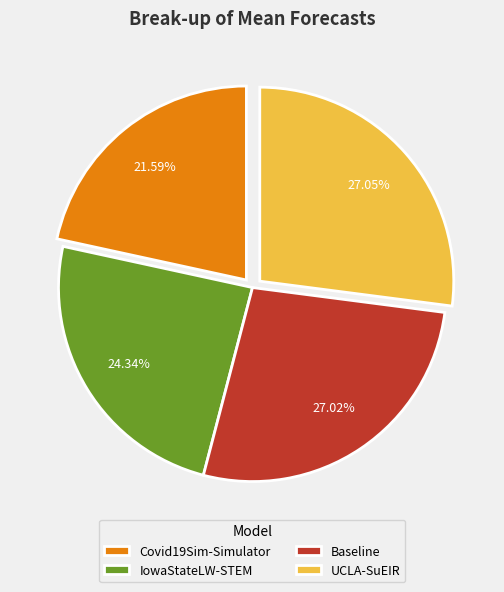

Does UCLA-SuEIR account for over 50% of the chart?

No